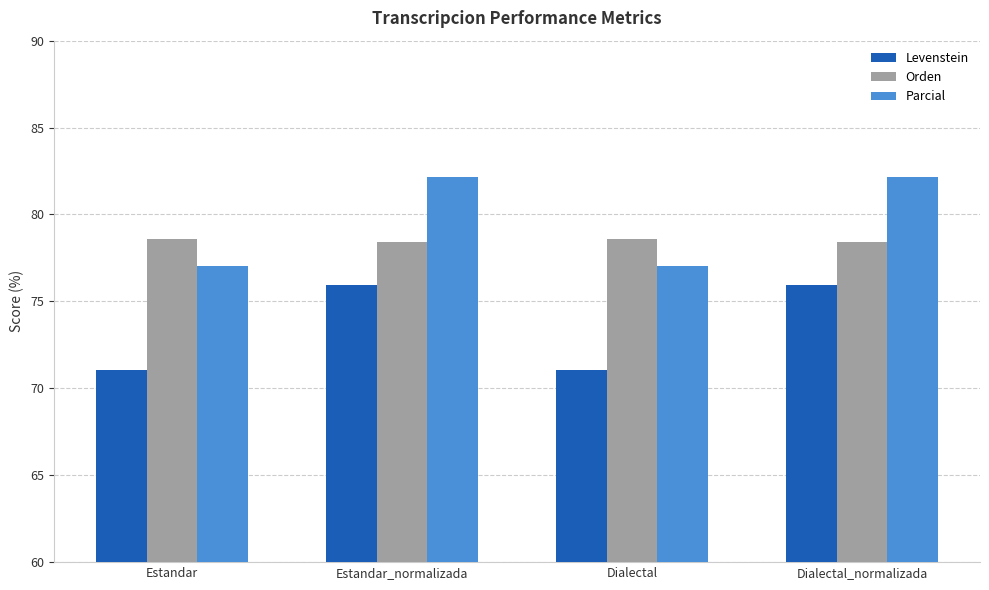

What is the spread (max minus min) of values at Dialectal_normalizada?

6.2